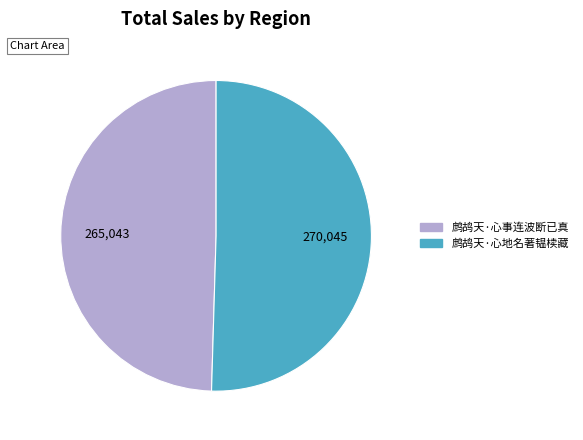

Does 鹧鸪天·心事连波断已真 represent more than half of the total?

No